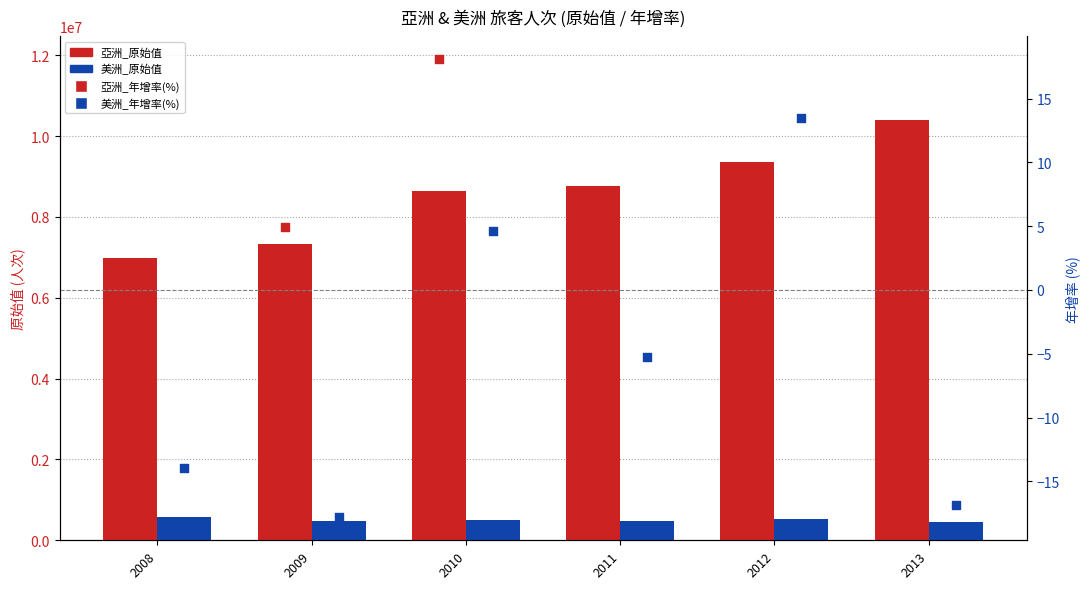

Is the value of 亞洲_年增率(%) at 2010 greater than the value of 美洲_原始值 at 2009?

No